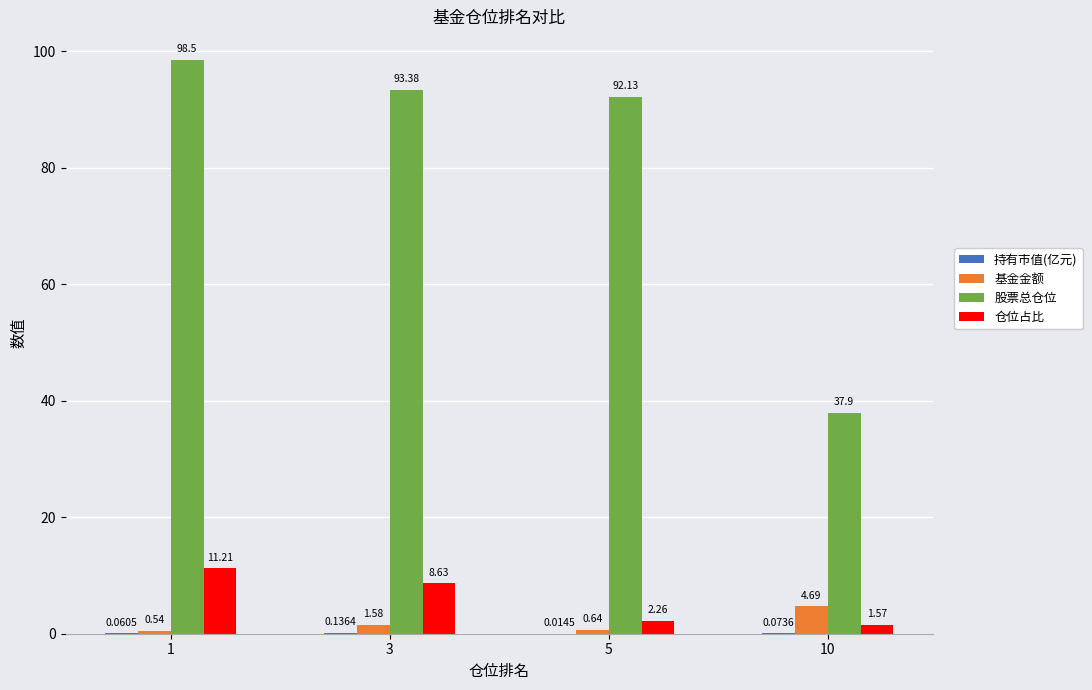

What is the sum of the 股票总仓位 values at 10 and 3?

131.3